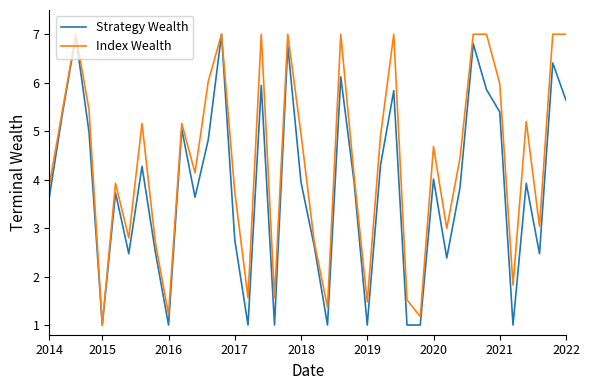

What is the minimum value shown in the chart?

1.0